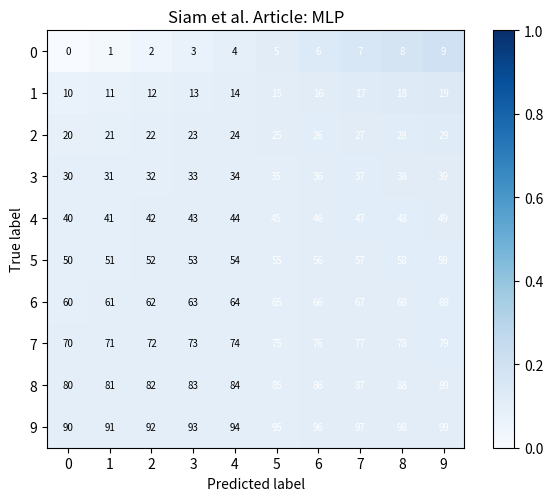

Which series has the largest total across all categories?

9